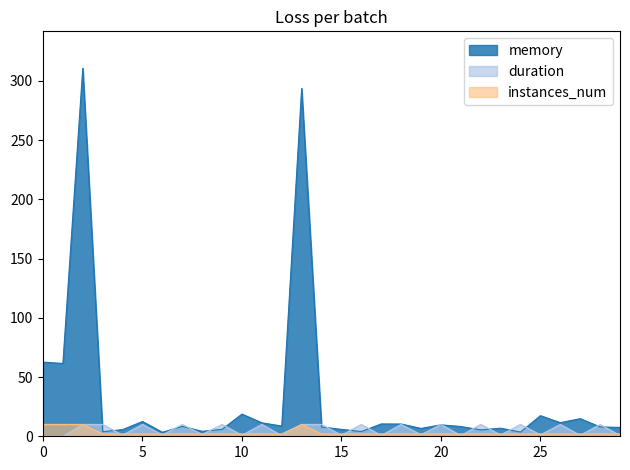

What is the value of the memory point at the 8th from the left?

8.4